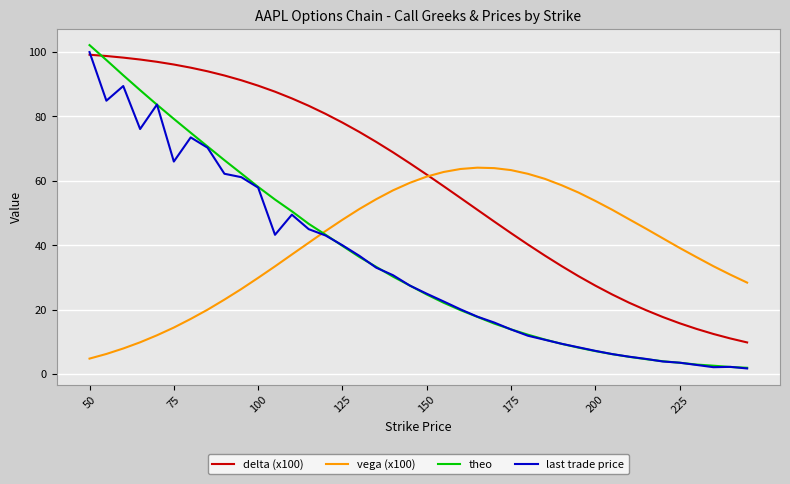

Which series has the largest range (max minus min)?

theo